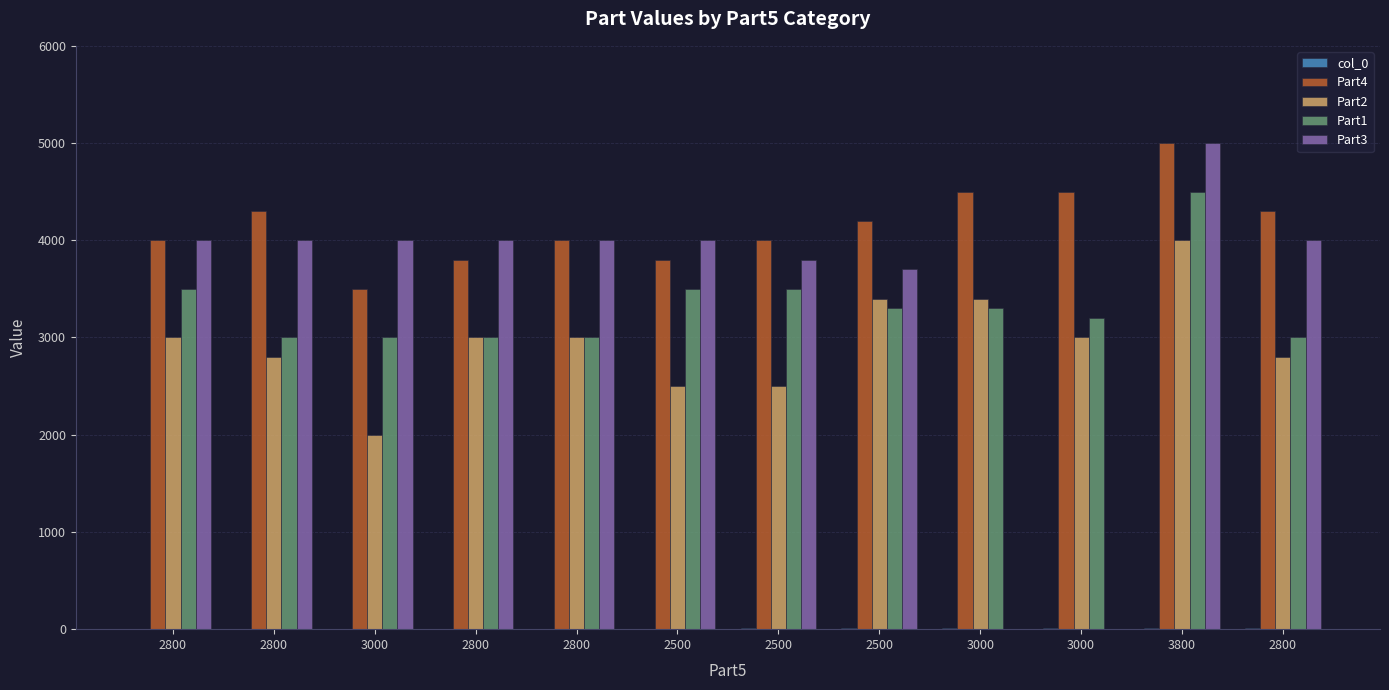

Which series has the largest total across all categories?

Part4